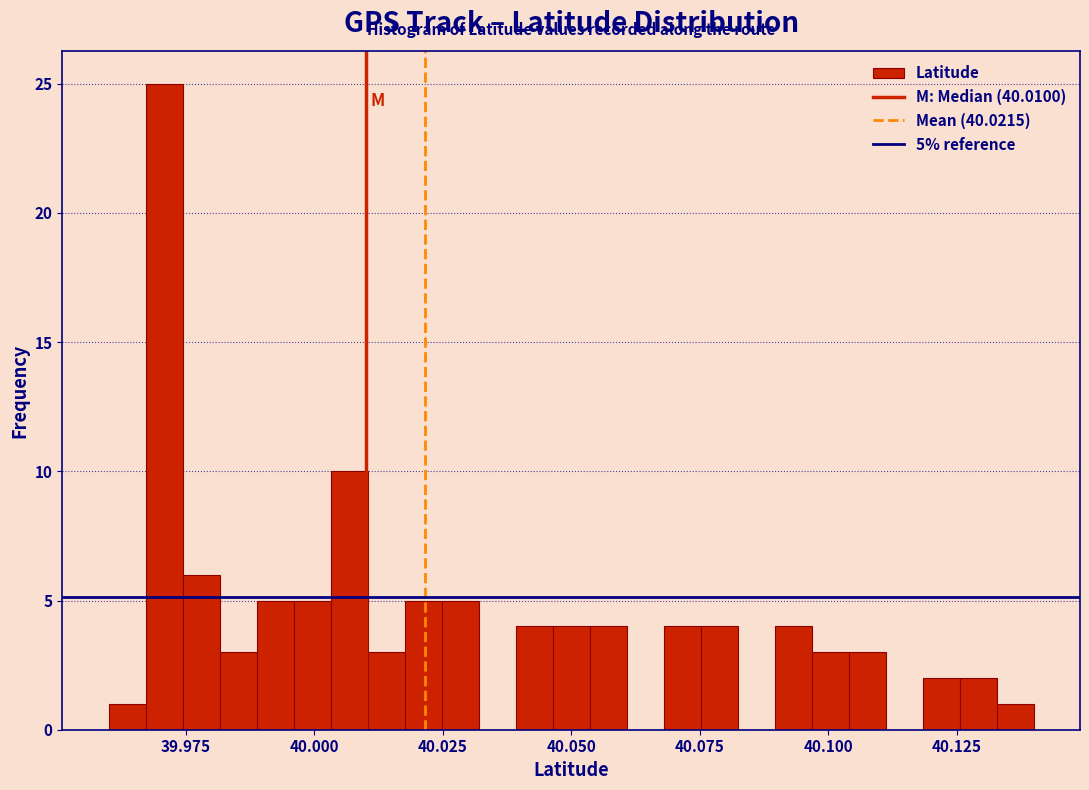

Around what value on the x-axis is the tallest bar? Give the approximate position of its centre, as read against the axis.

39.970